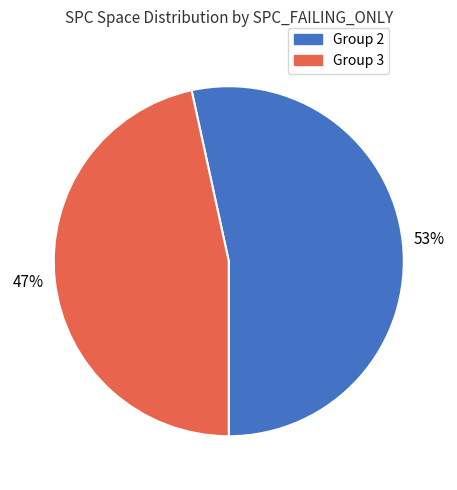

Is there any slice that represents more than half of the pie?

Yes